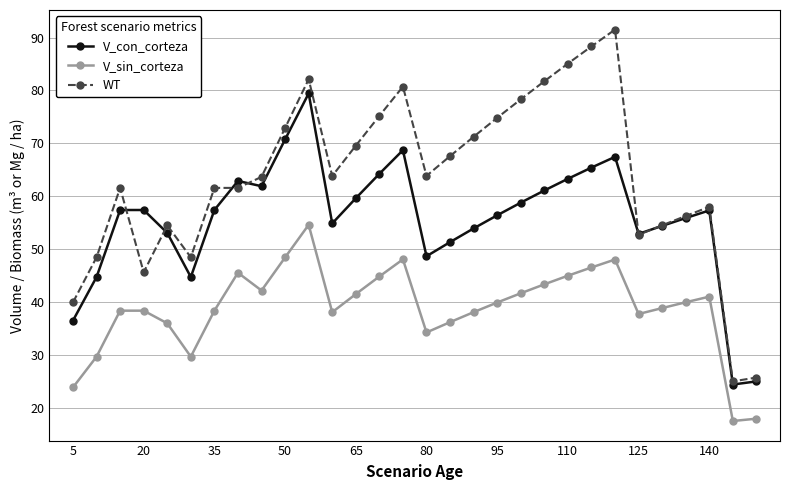

What is the value of the V_con_corteza point at the 26th from the left?

54.4